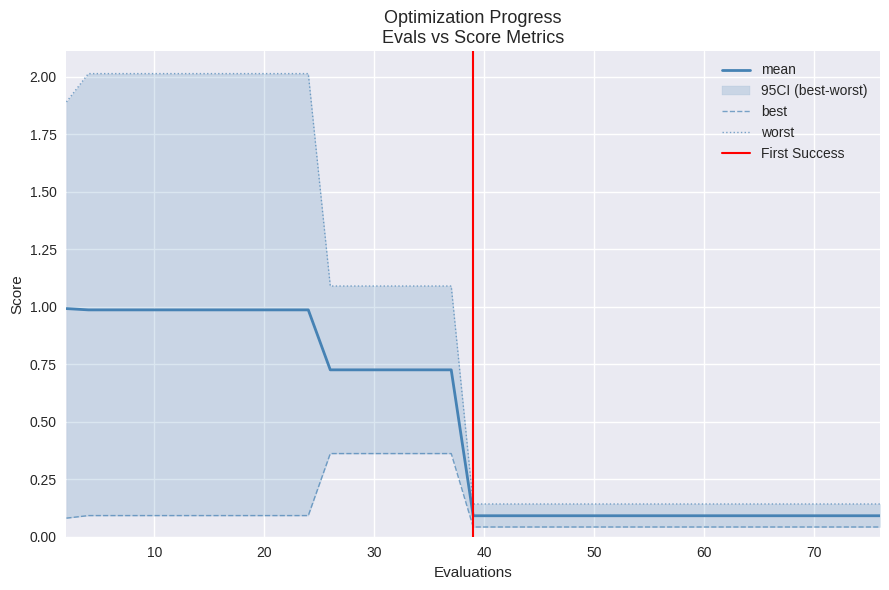

What is the highest value of the mean series?

1.0